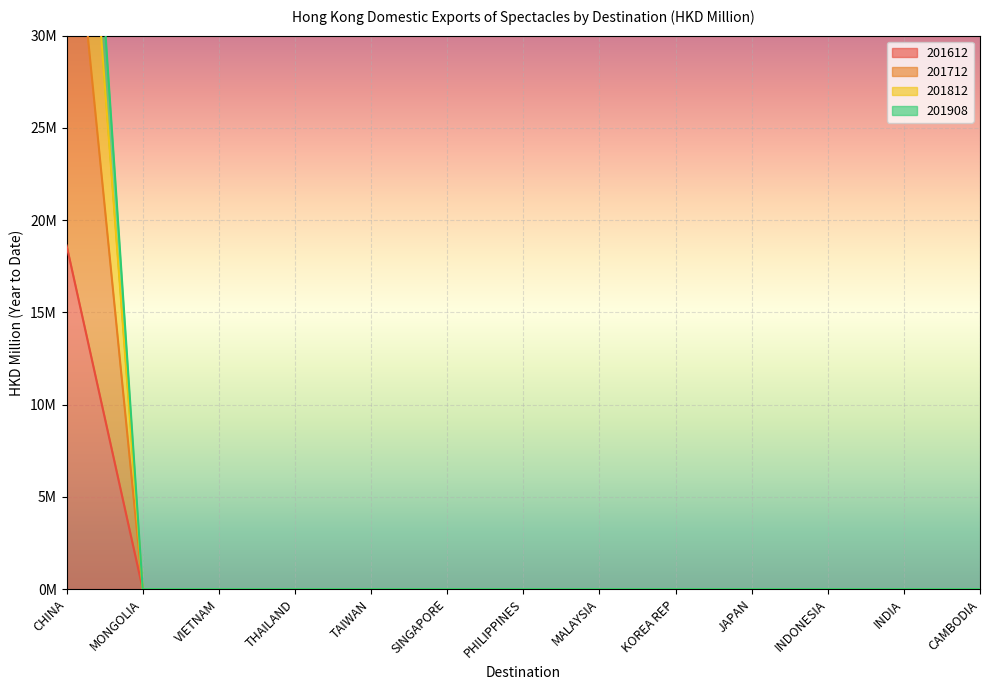

What is the highest value of the 201908 series?

61.6